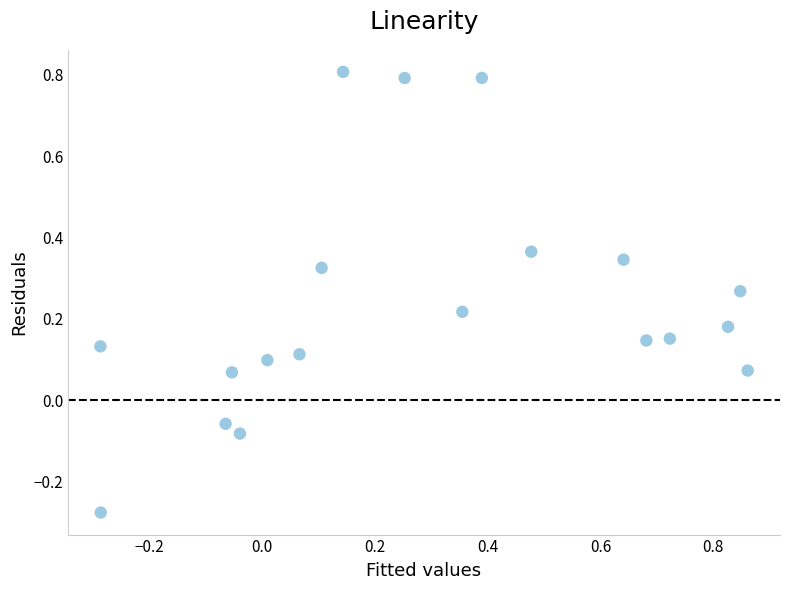

What is the range of Y values (max minus min)?

1.1